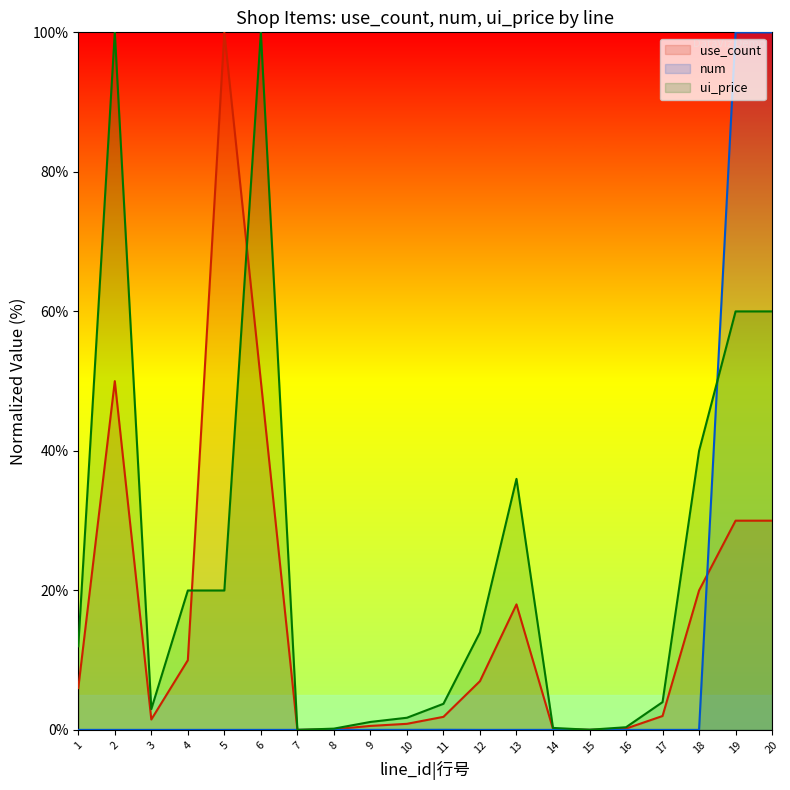

How many series are shown in this chart?

3